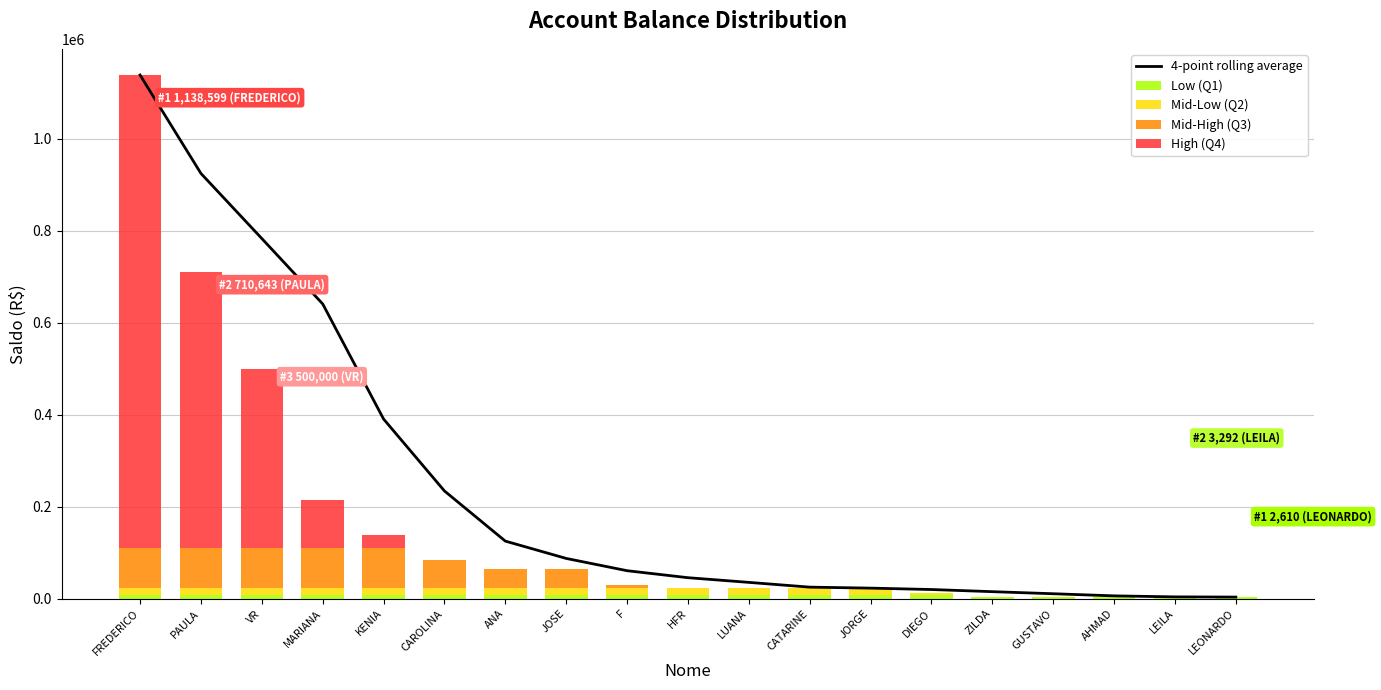

What position from the left is PAULA?

2